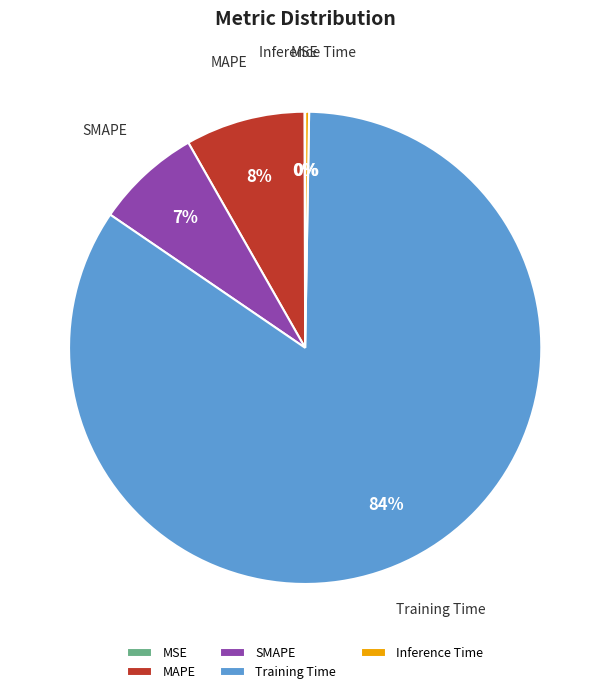

The MAPE slice represents 8% of the pie. True or false?

True